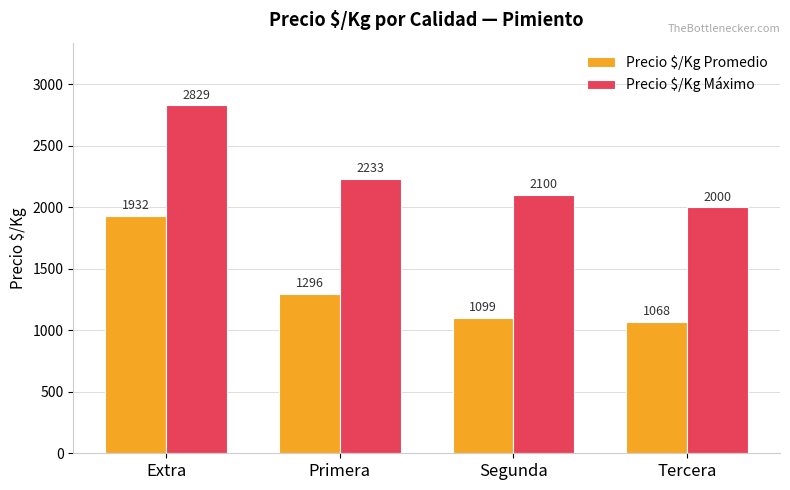

Between Extra and Primera, which series saw the biggest shift?

Precio $/Kg Promedio